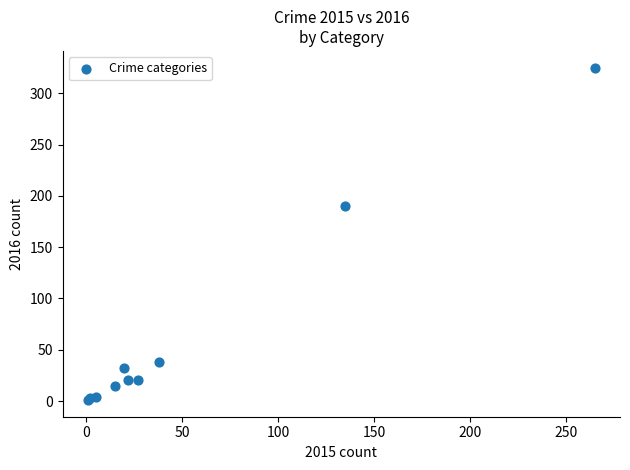

What Y value in the scatter plot is closest to 163?

190